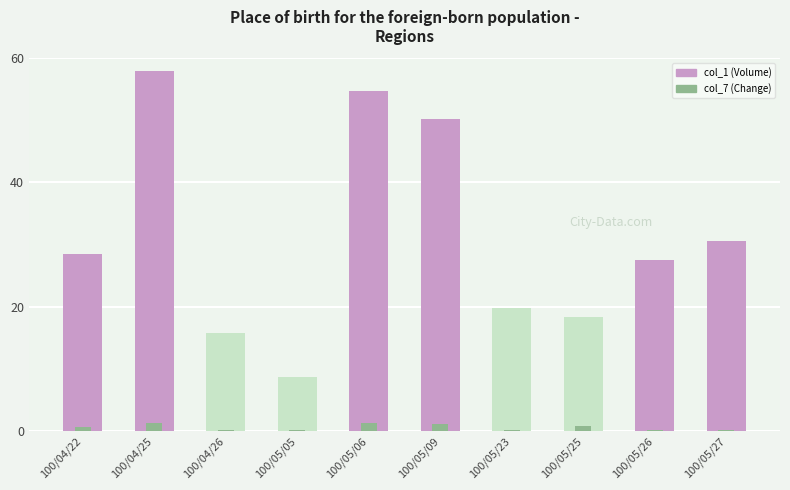

Which category has the highest value across all series?

100/04/25